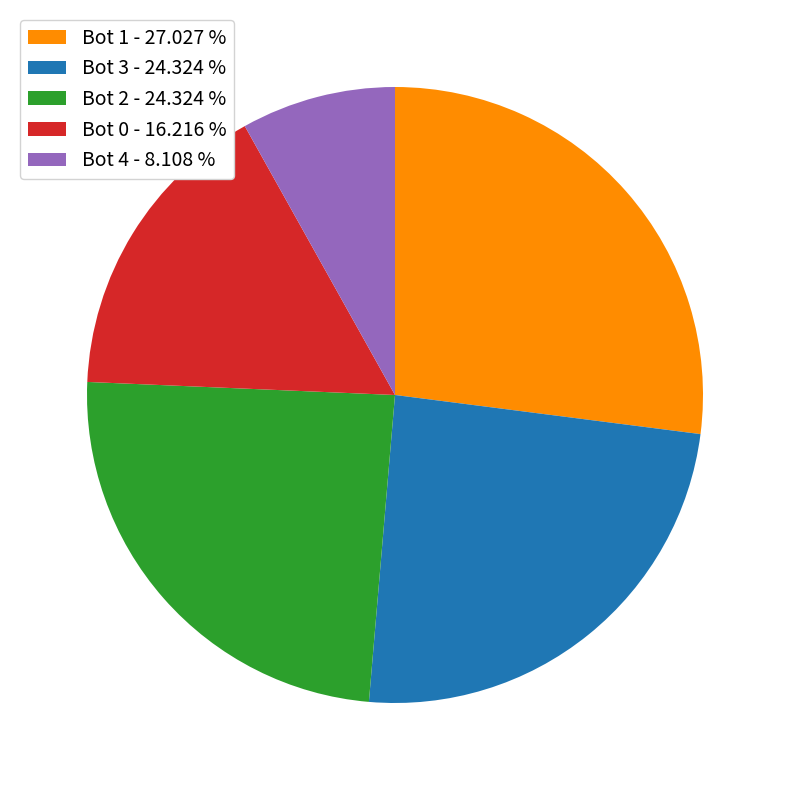

Is the sum of Bot 4 - 8.108 % and Bot 1 - 27.027 % greater than half?

No